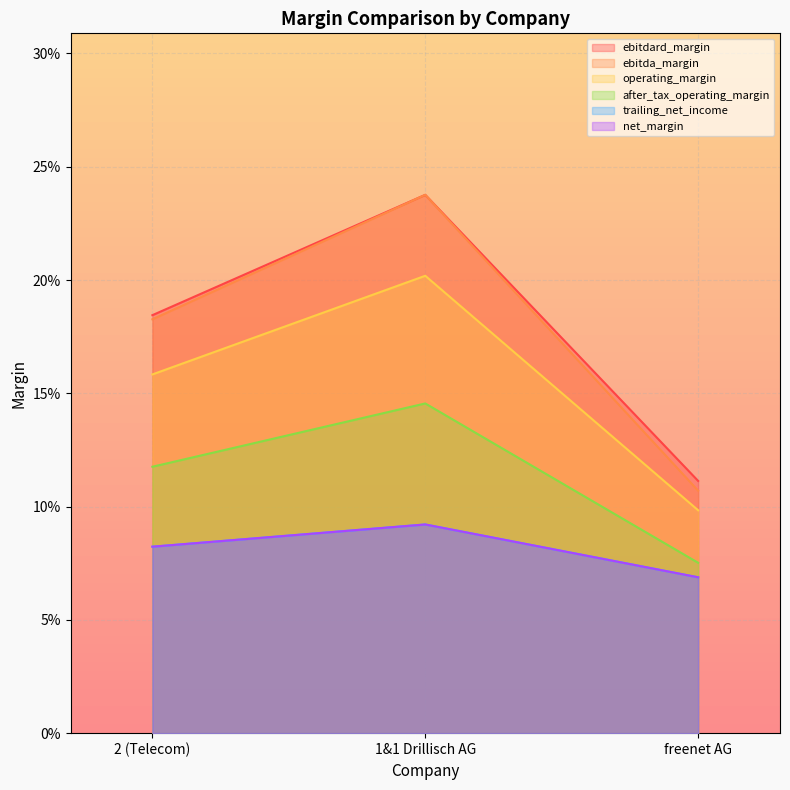

Reading right to left, what are all the values shown in this chart?

ebitdard_margin: freenet AG=0.1	1&1 Drillisch AG=0.2	2 (Telecom)=0.2
ebitda_margin: freenet AG=0.1	1&1 Drillisch AG=0.2	2 (Telecom)=0.2
operating_margin: freenet AG=0.1	1&1 Drillisch AG=0.2	2 (Telecom)=0.2
after_tax_operating_margin: freenet AG=0.1	1&1 Drillisch AG=0.1	2 (Telecom)=0.1
trailing_net_income: freenet AG=0.1	1&1 Drillisch AG=0.1	2 (Telecom)=0.1
net_margin: freenet AG=0.1	1&1 Drillisch AG=0.1	2 (Telecom)=0.1